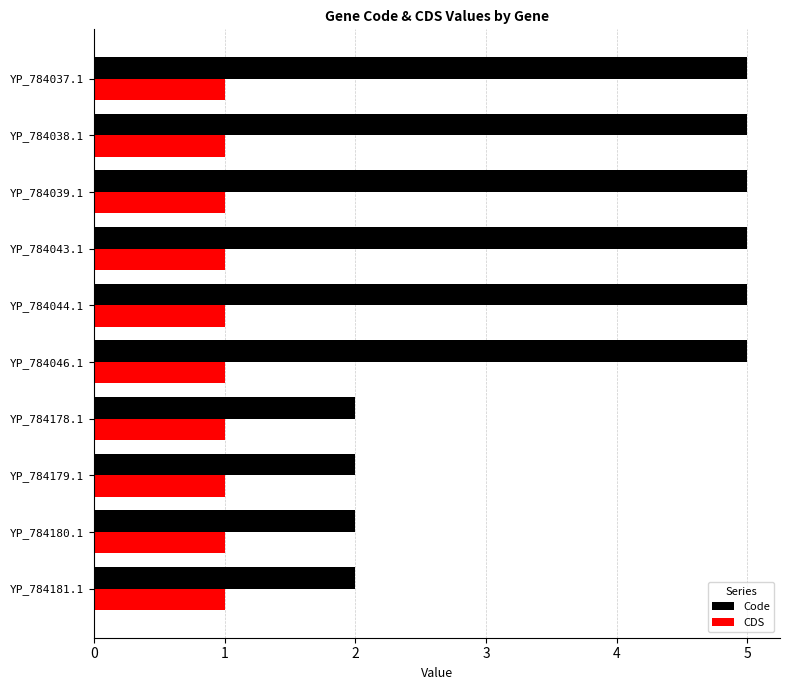

List the series in order of their overall mean, highest first.

Code, CDS